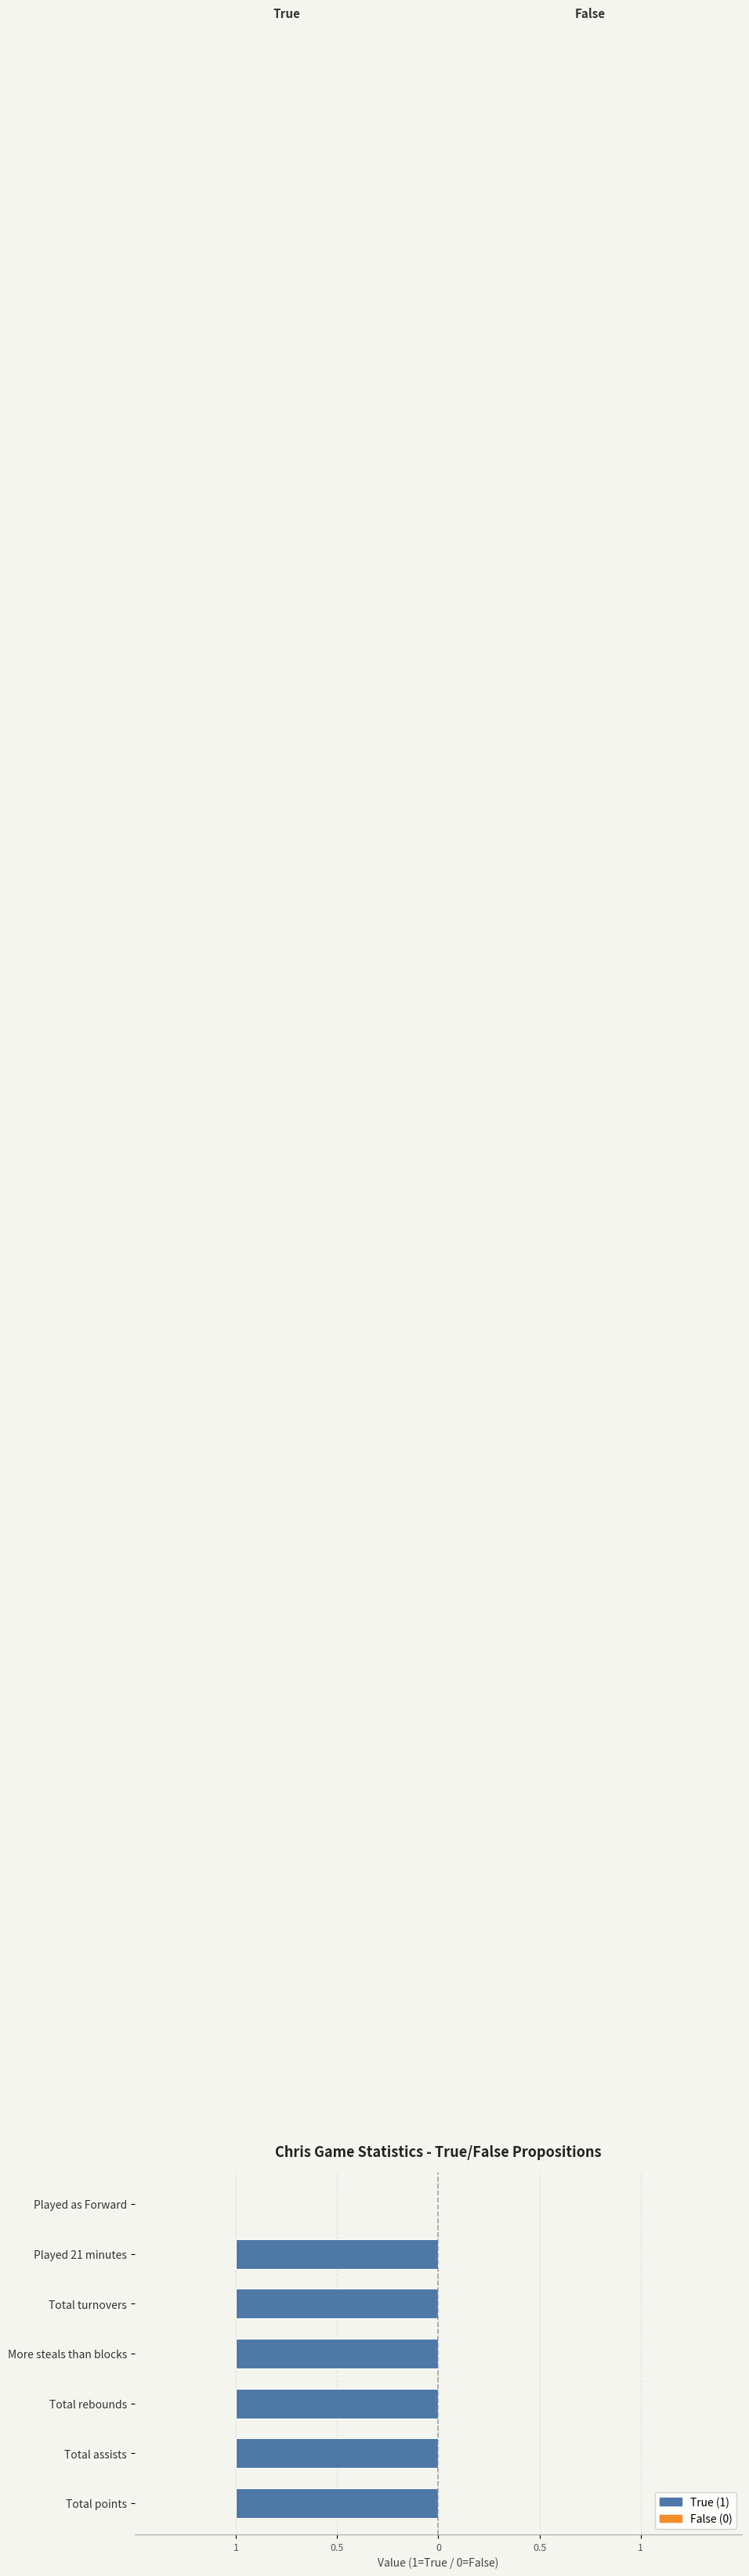

What is the change in value from Total points to Played as Forward?

-1